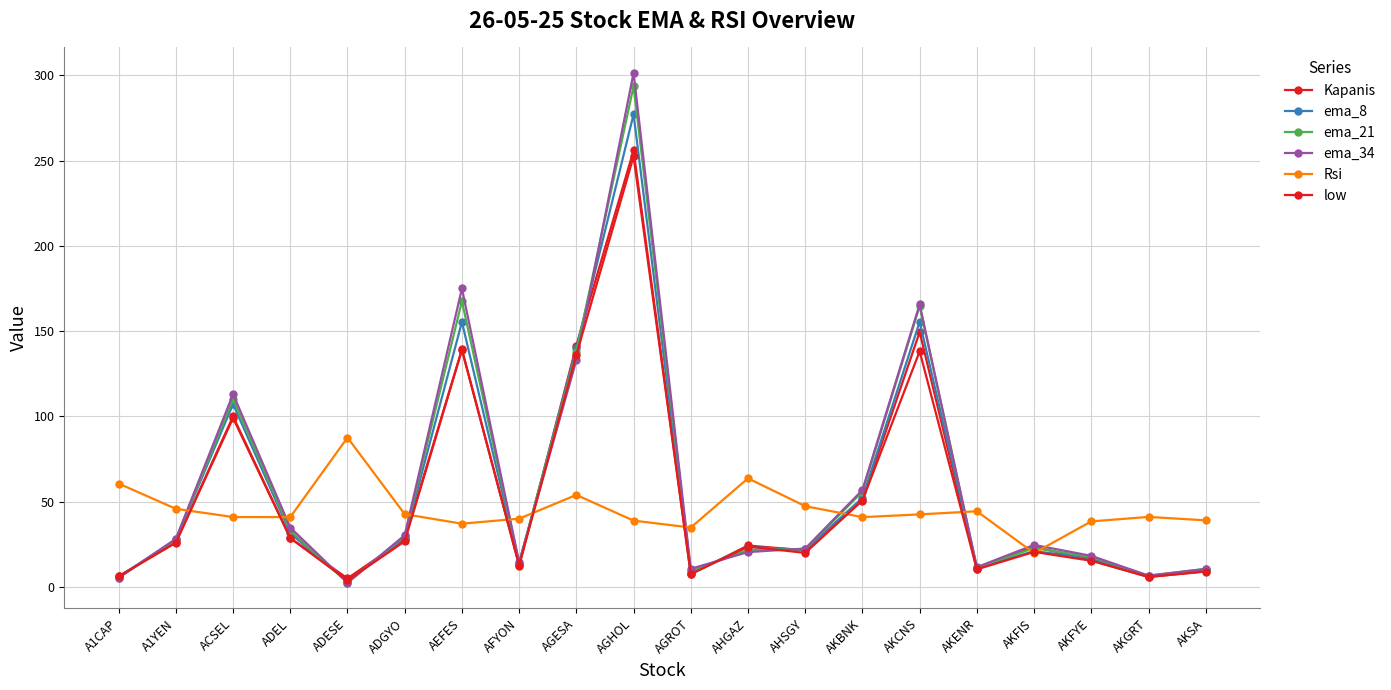

At which label does Rsi first exceed 41?

A1CAP